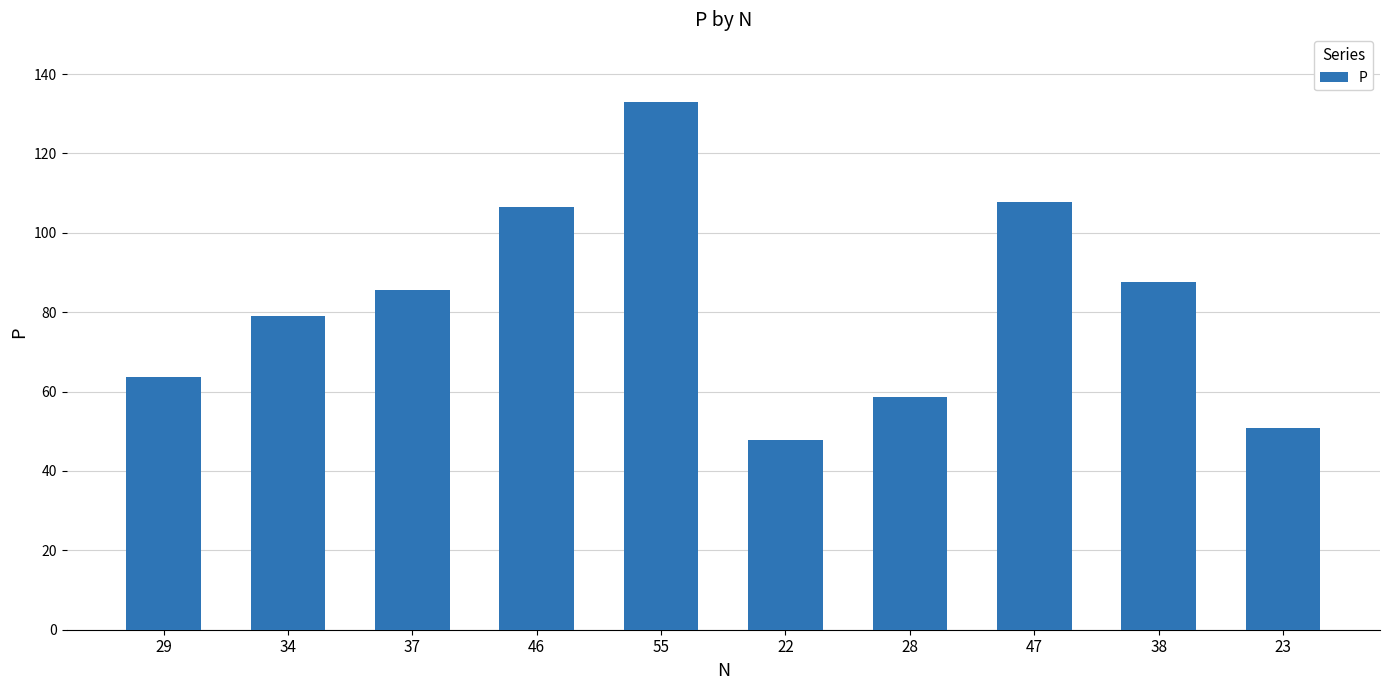

Are the bars grouped side by side (vs. stacked)?

No